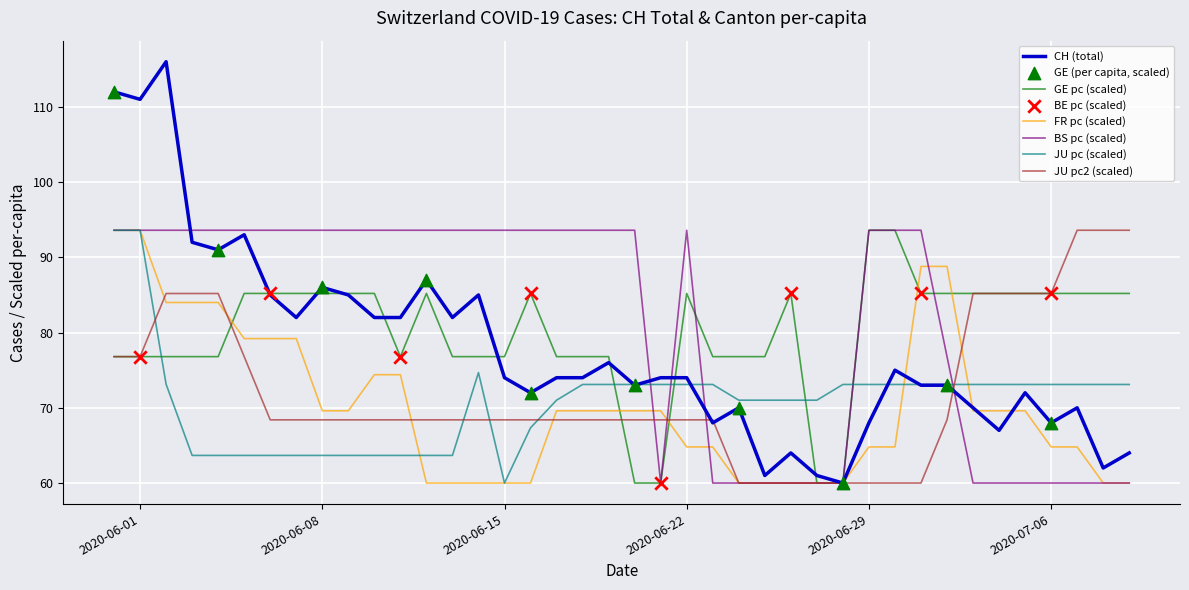

What is the minimum value for JU pc2 (scaled)?

60.0